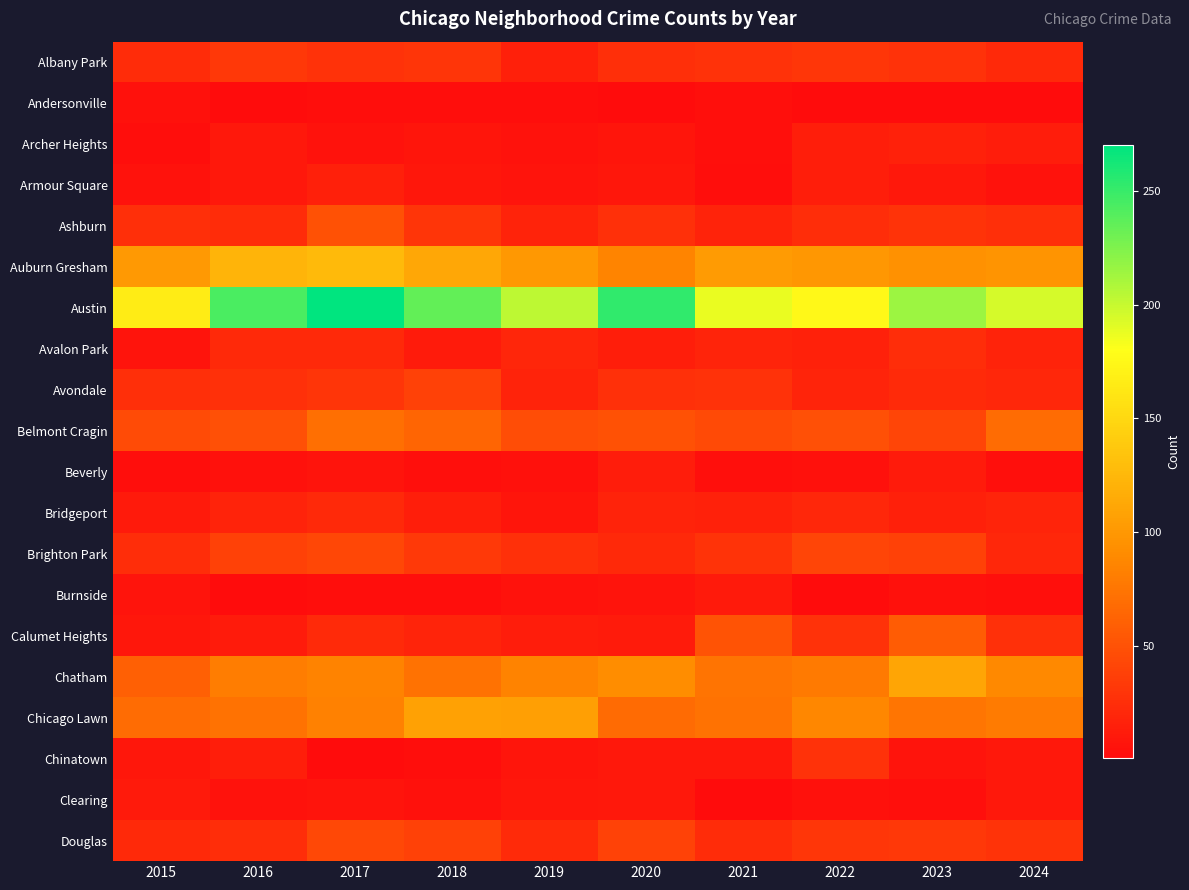

What is the spread (max minus min) of values at 2023?

214